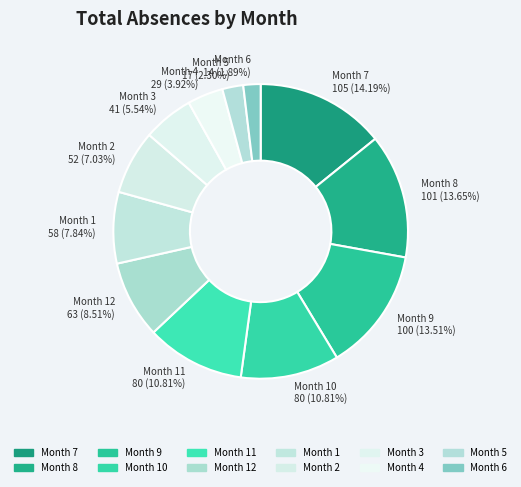

Count the number of slices in the pie.

12